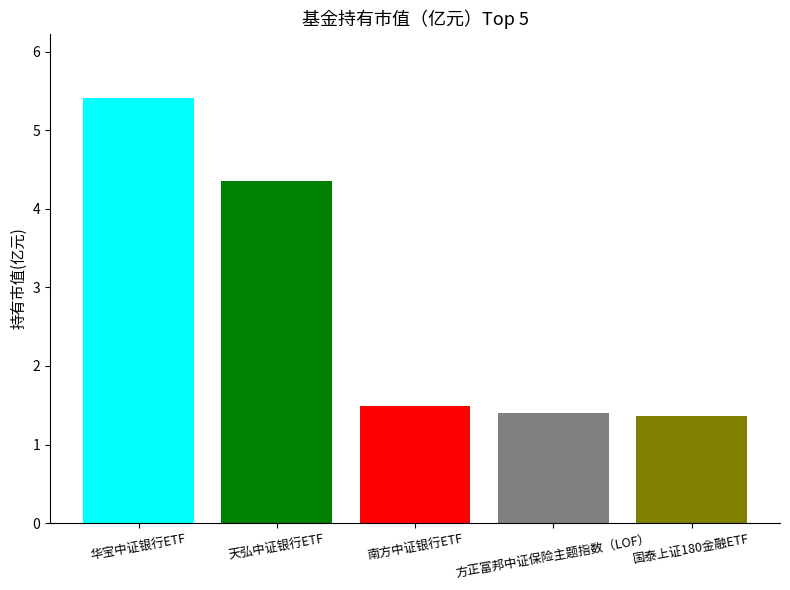

What is the difference between the highest and lowest values at 南方中证银行ETF?

4.0